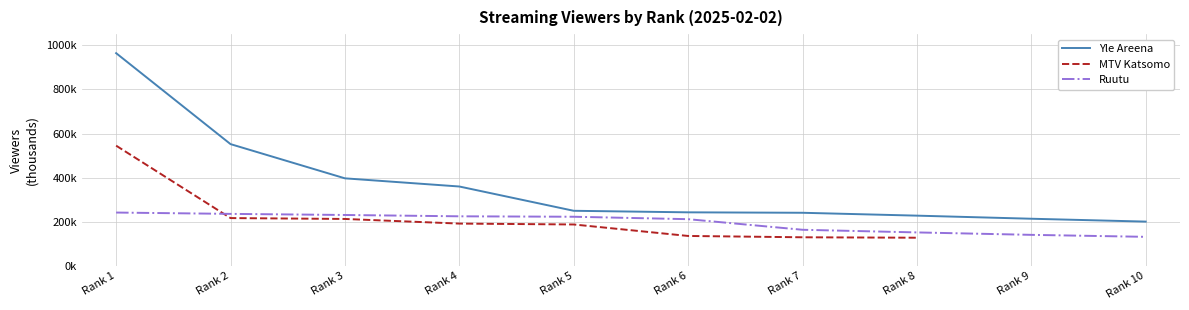

Rank the categories by Yle Areena value from lowest to highest.

Rank 10, Rank 9, Rank 8, Rank 7, Rank 6, Rank 5, Rank 4, Rank 3, Rank 2, Rank 1